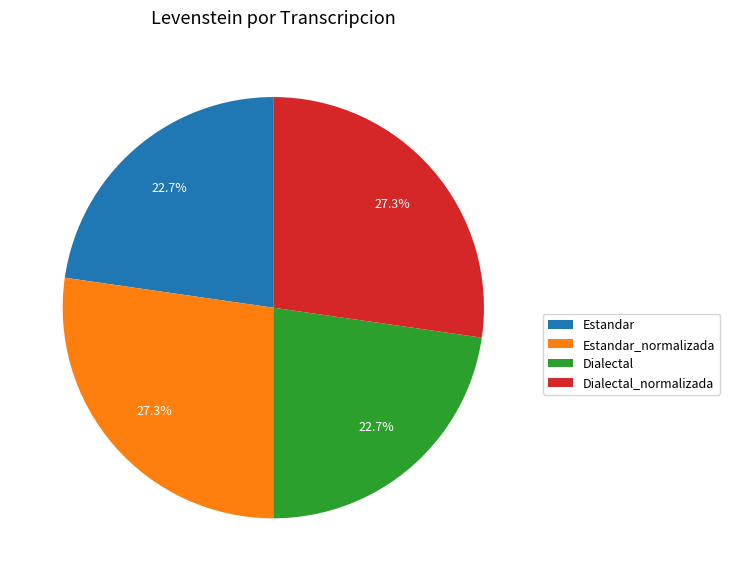

What is the ratio of the value at Dialectal to the value at Dialectal_normalizada?

0.8